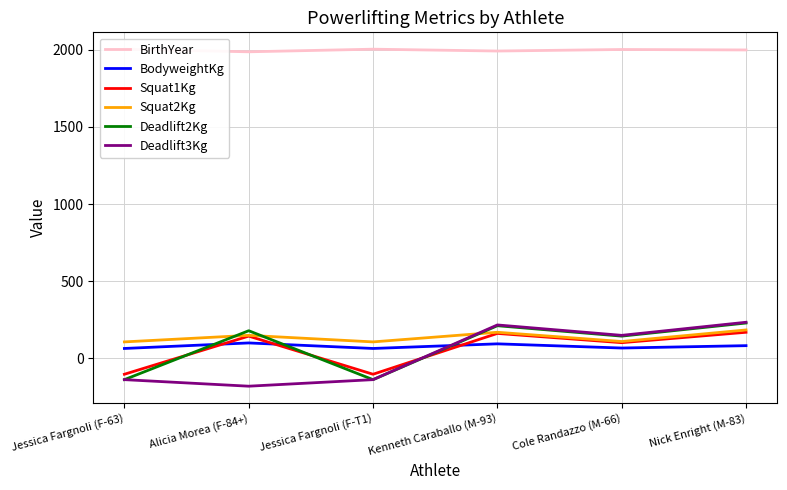

What position from the right is Jessica Fargnoli (F-63)?

6